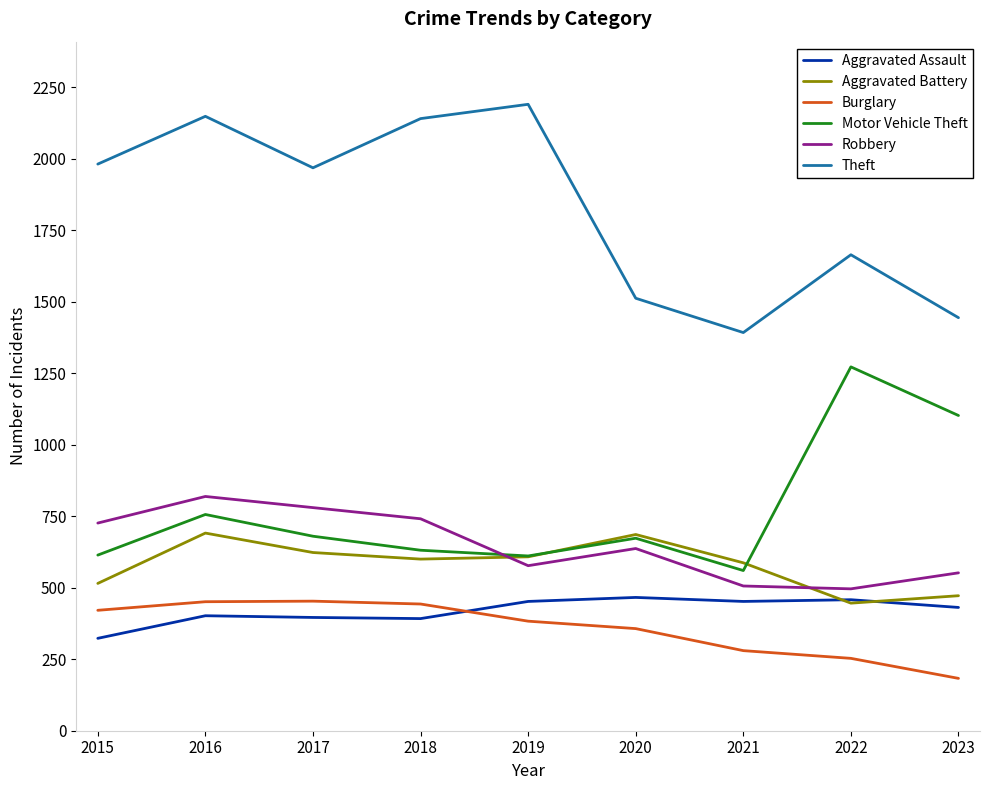

True or false: Aggravated Assault has a value of 392 at 2018.

True